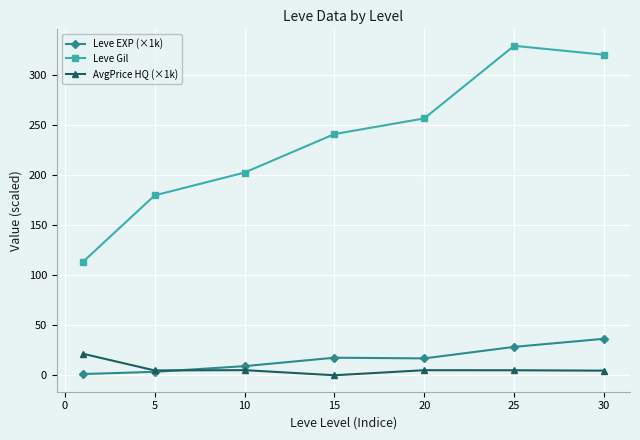

What is the value of the Leve Gil point at the 6th from the left?

329.7